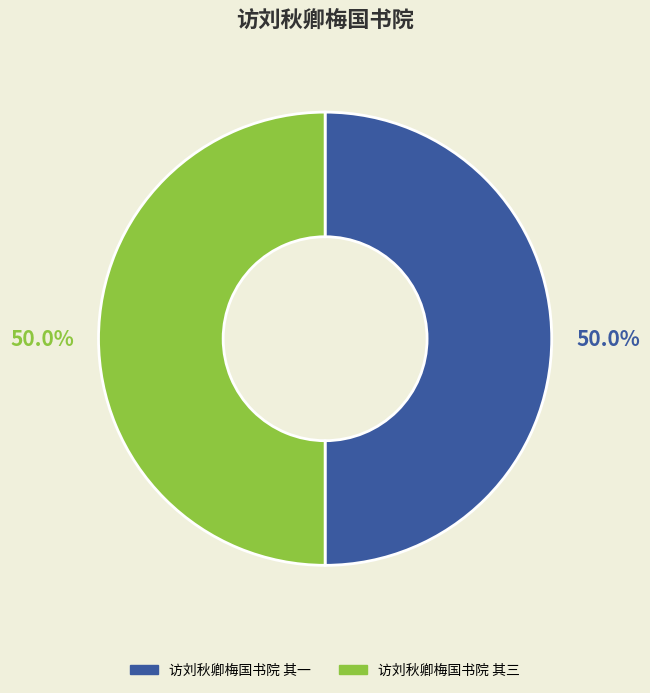

How much of the chart is everything except 访刘秋卿梅国书院 其一?

50.0%